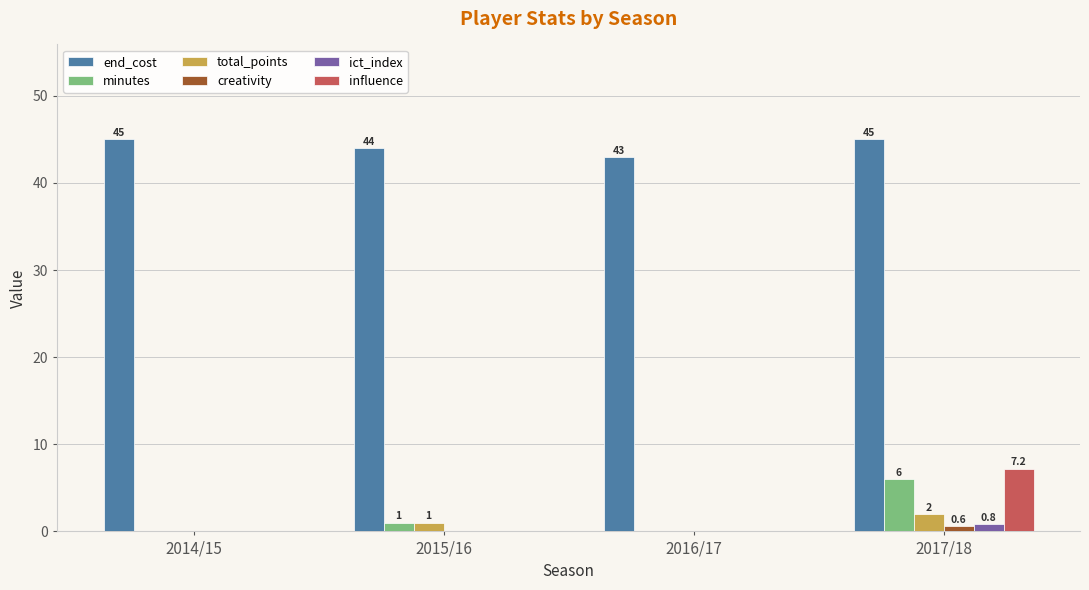

The total_points series shows 0.0 at 2016/17. True or false?

True